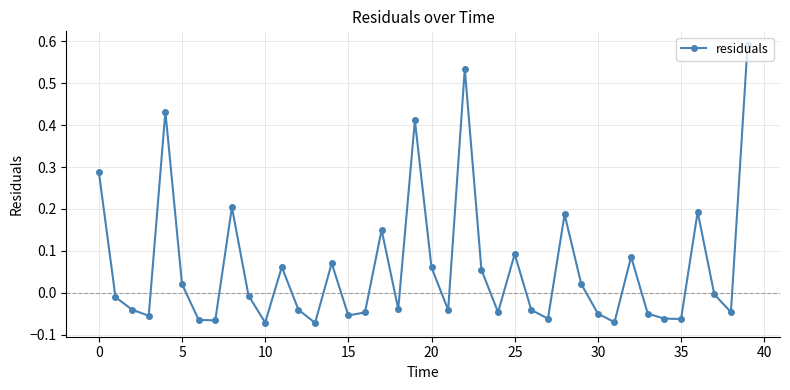

What is the sum of all values?

2.4